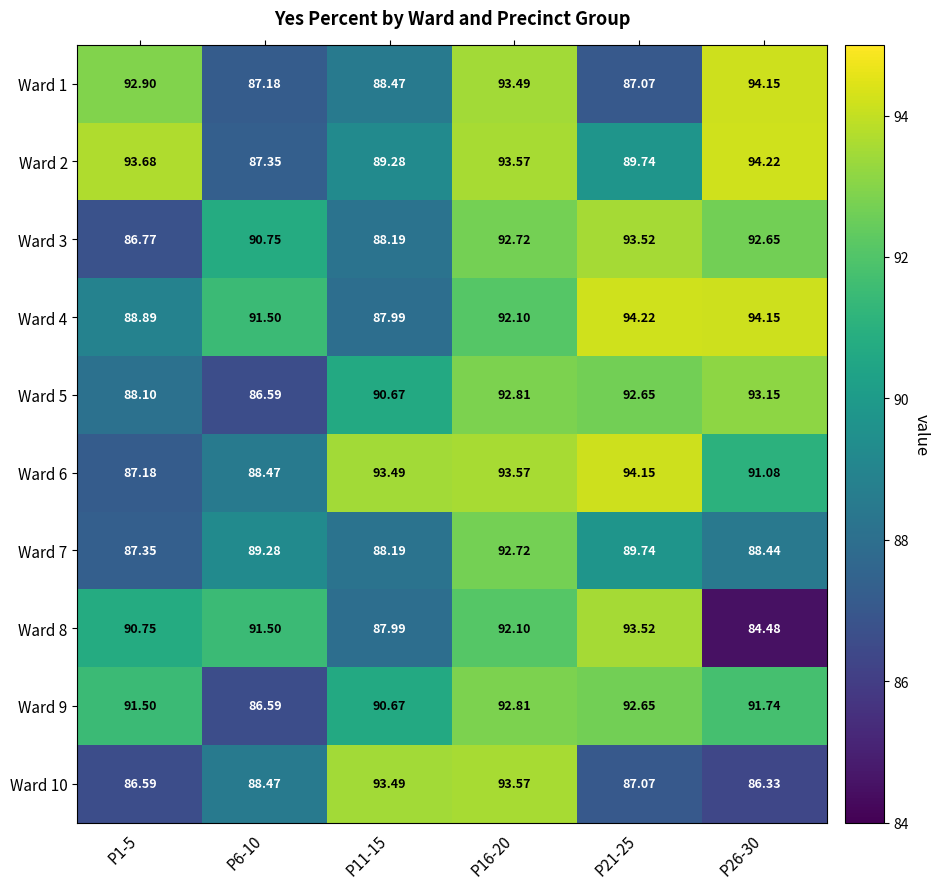

Is the value of Ward 6 at P11-15 greater than the value of Ward 3 at P16-20?

Yes